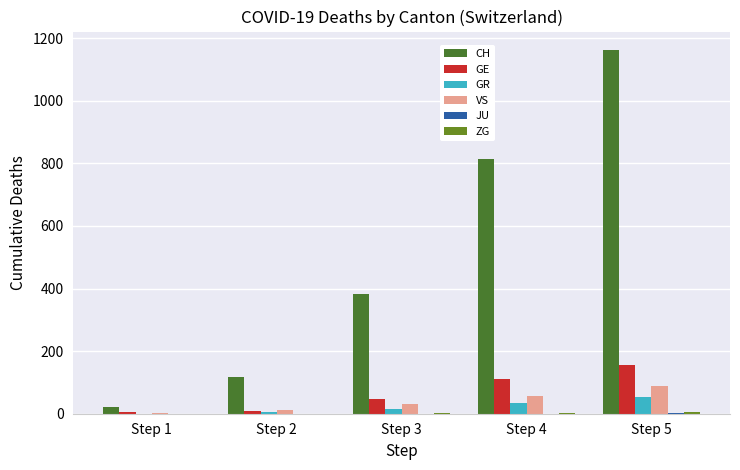

What is the difference between the highest and lowest values at Step 3?

384